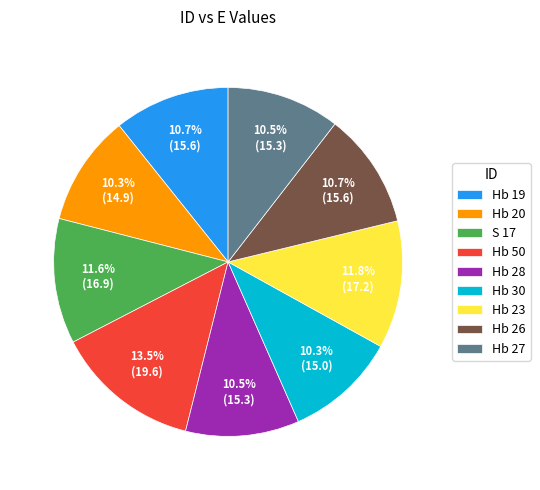

Does Hb 19 represent more than half of the total?

No